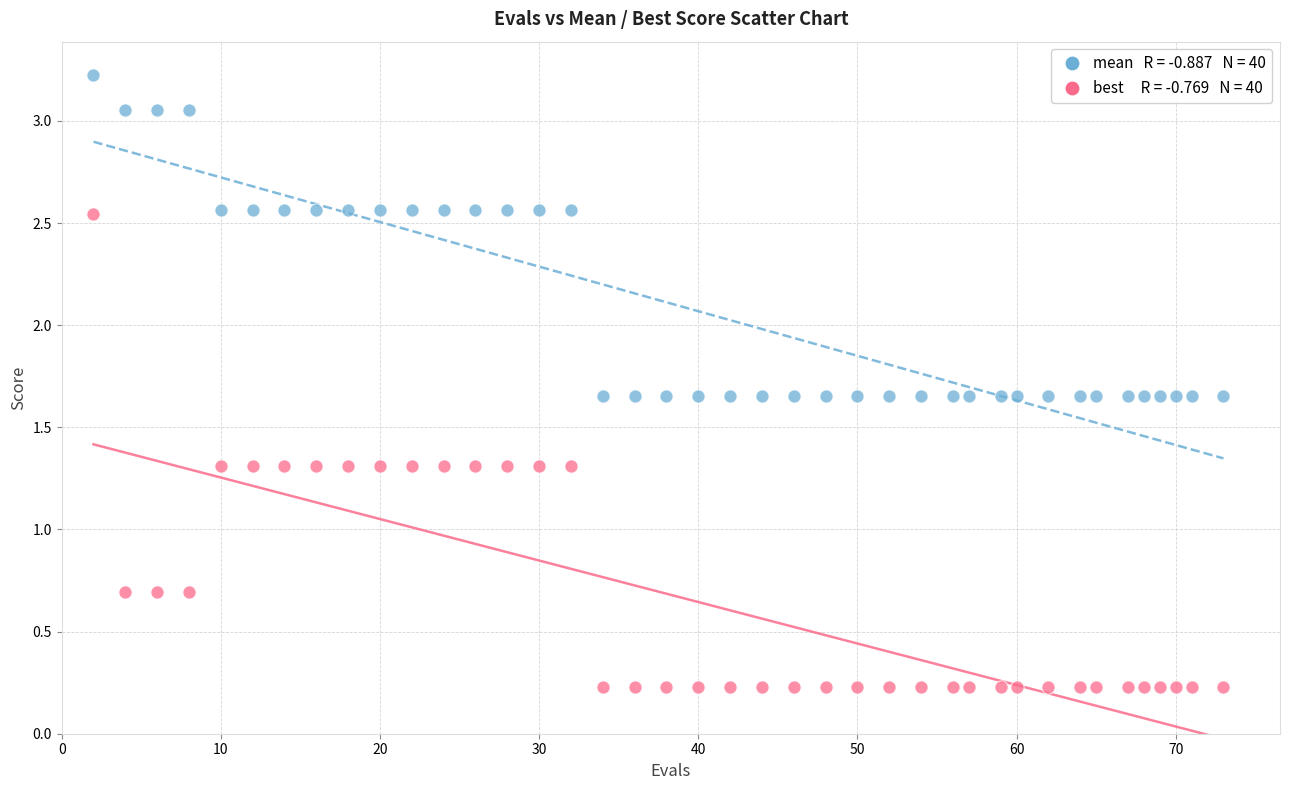

Across all data points, what is the range of Y values (max minus min)?

3.0